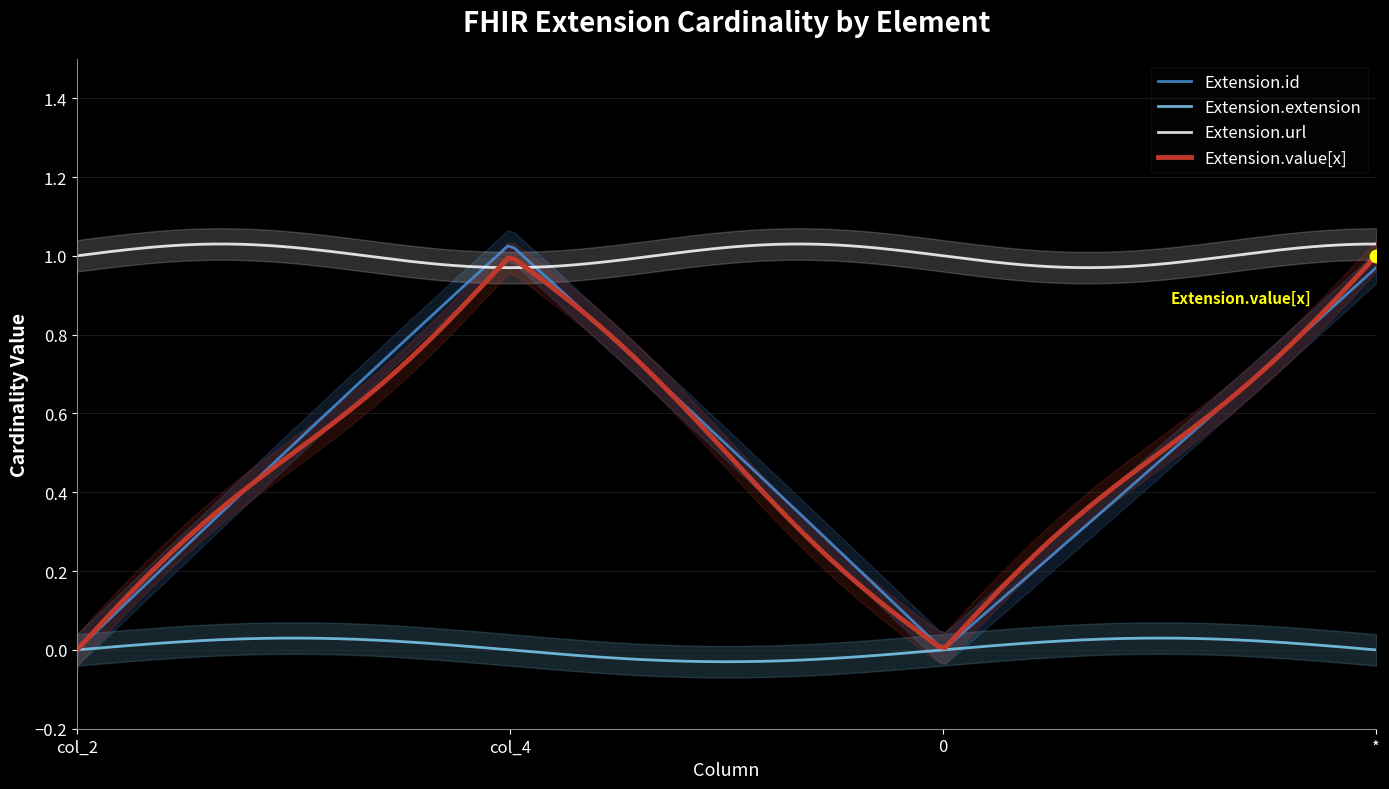

At how many categories does at least one series exceed 0?

4